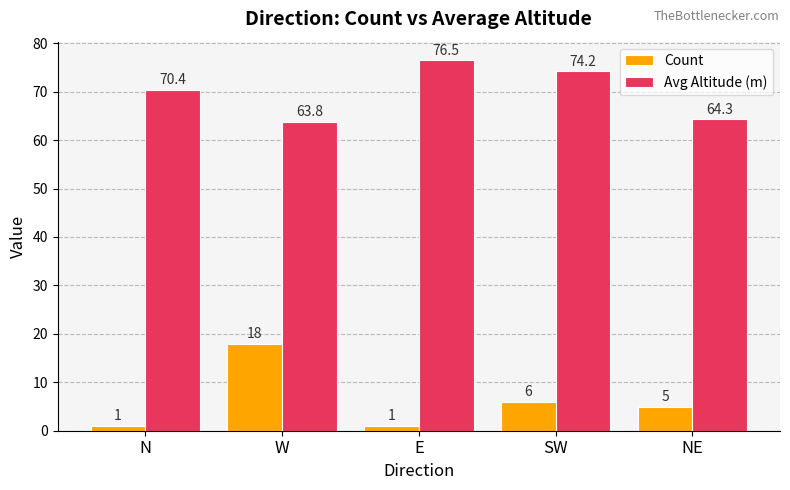

What is the smallest value displayed?

1.0